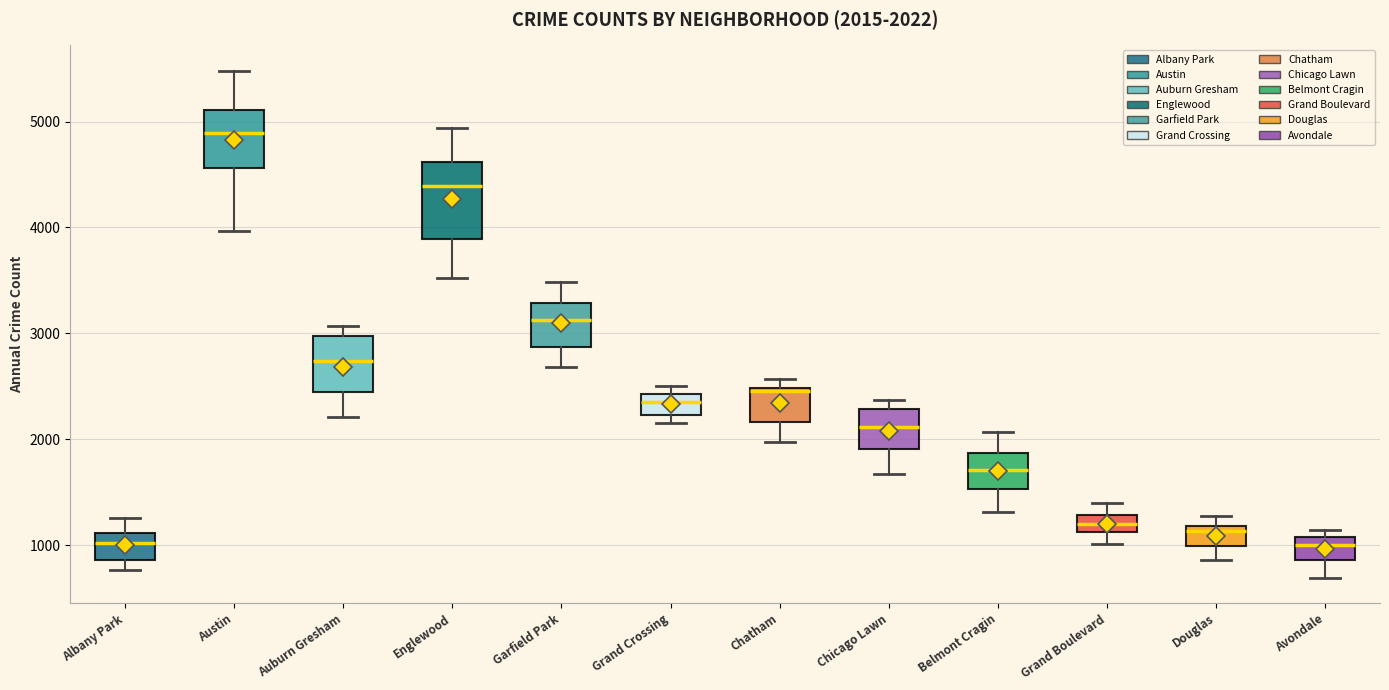

Comparing the boxes themselves (not the whiskers), which one is the tallest?

Englewood